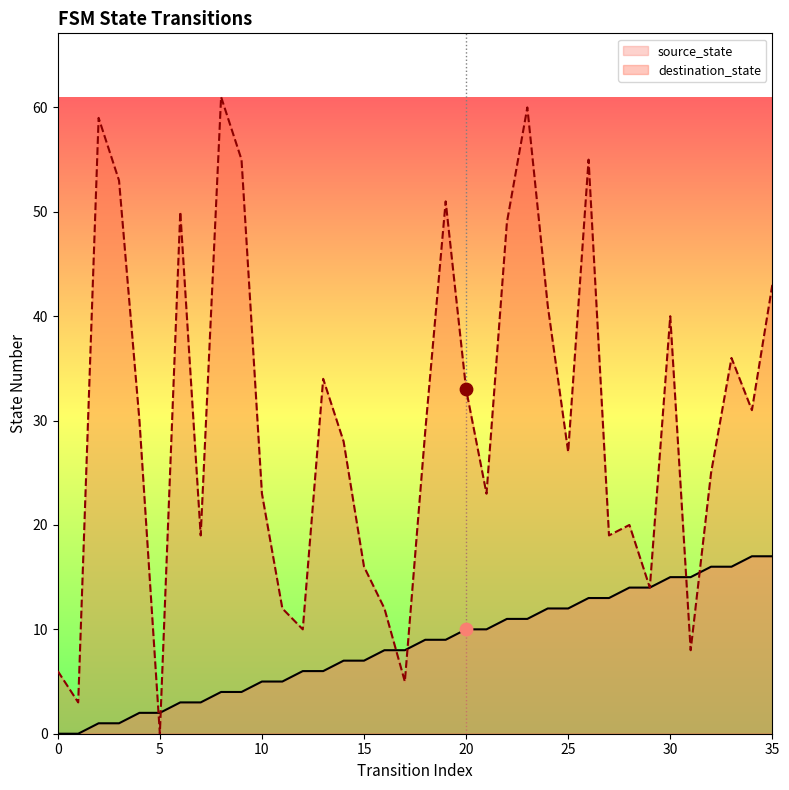

At how many categories does at least one series exceed 12?

29